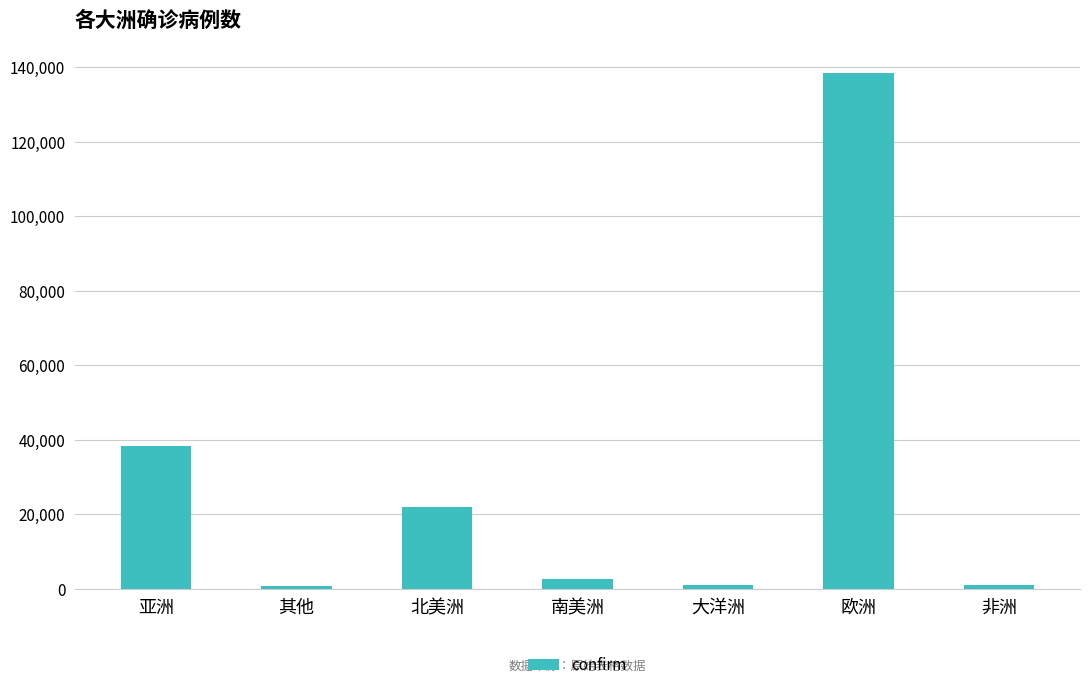

Count the number of categories in the chart.

7